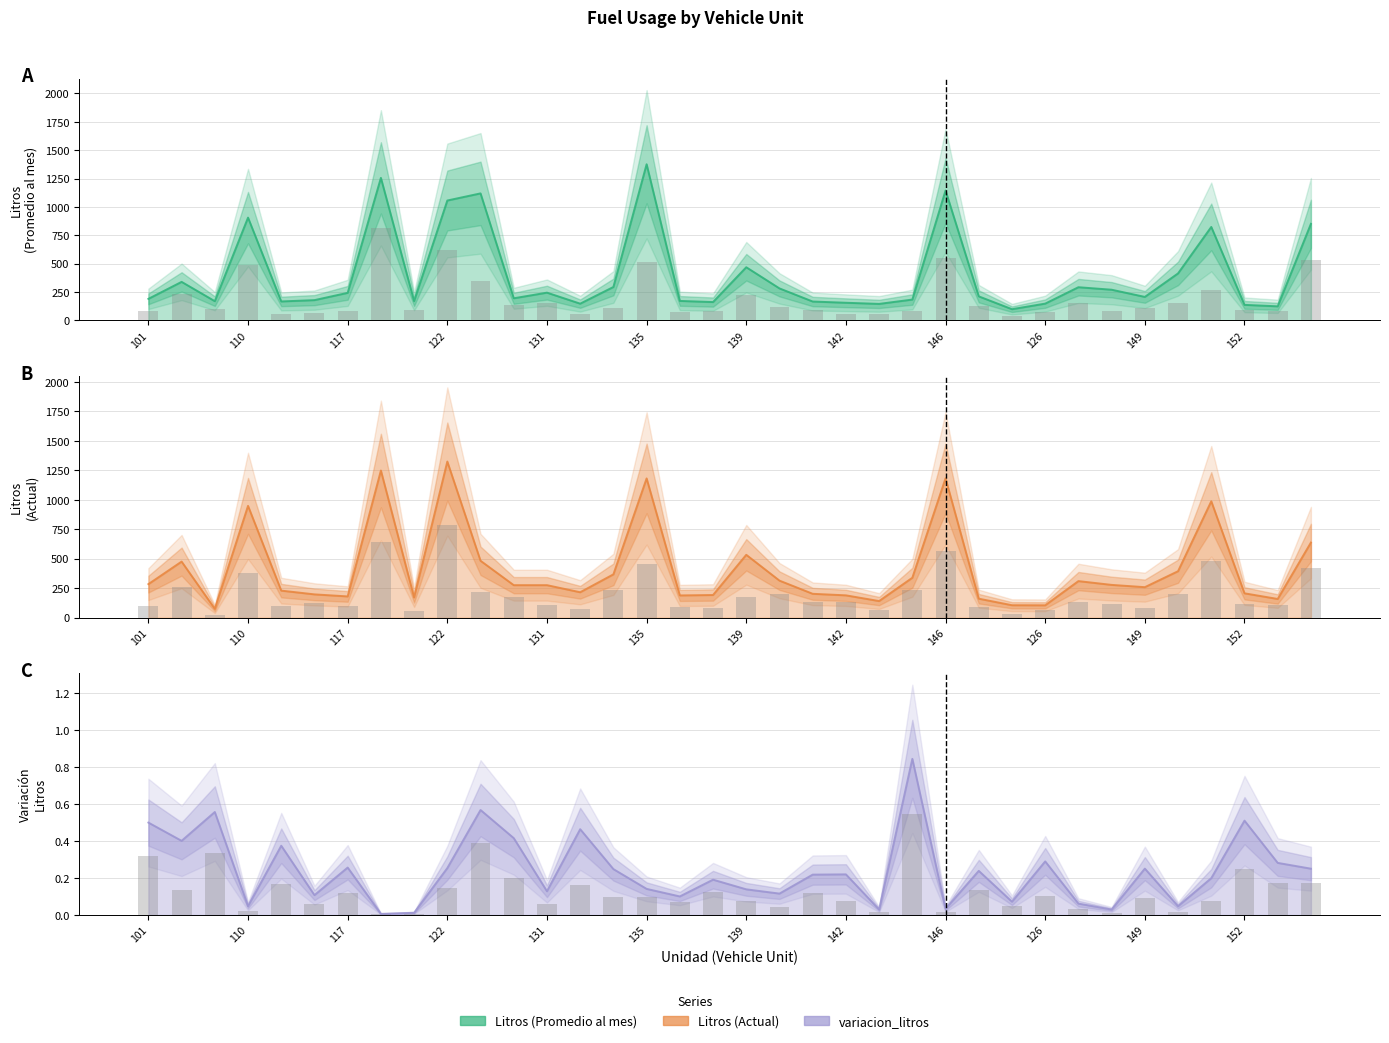

How many bars are there in total?

108